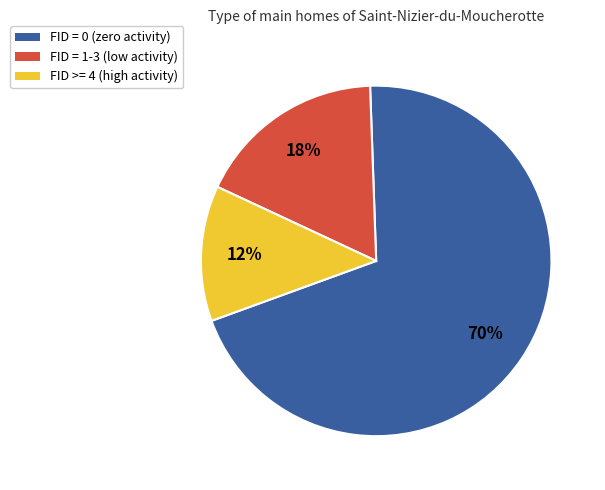

Does any single category account for the majority?

Yes